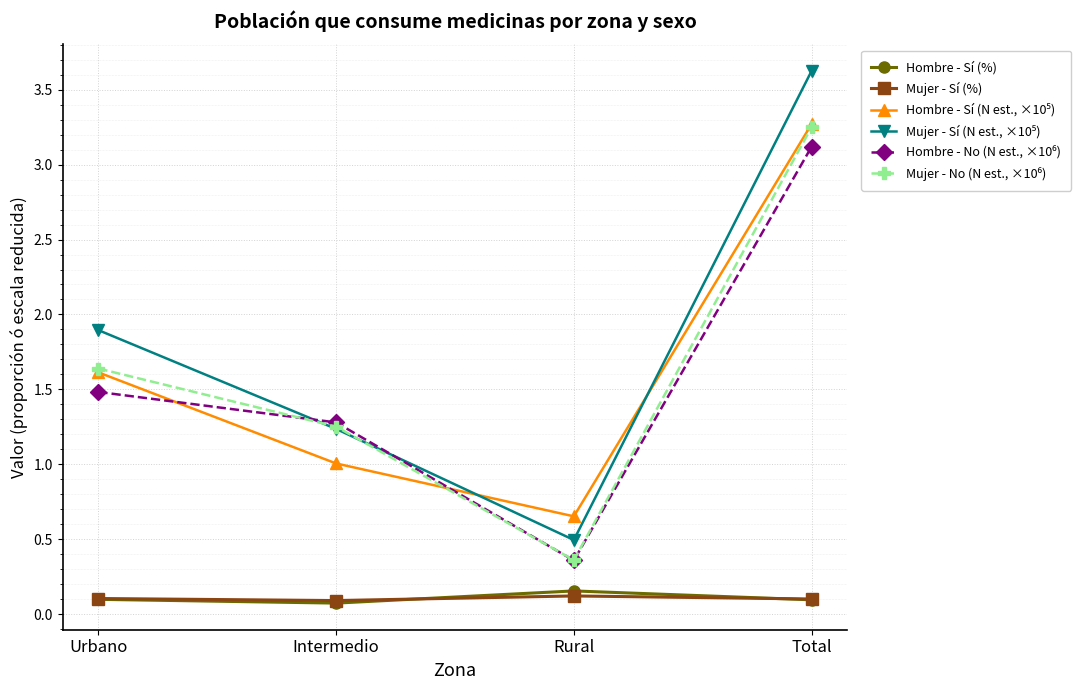

True or false: Mujer - Sí (%) has a value of 0.1 at Total.

True